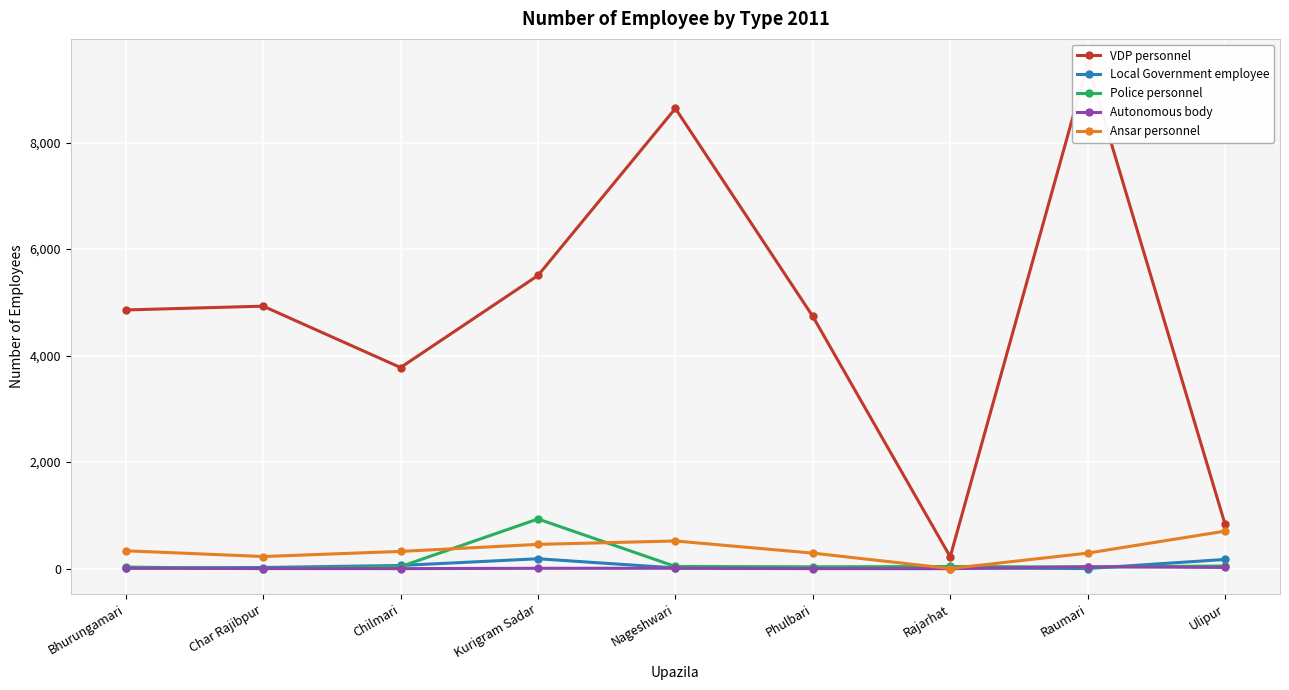

Is the value of Autonomous body at Ulipur greater than the value of VDP personnel at Ulipur?

No